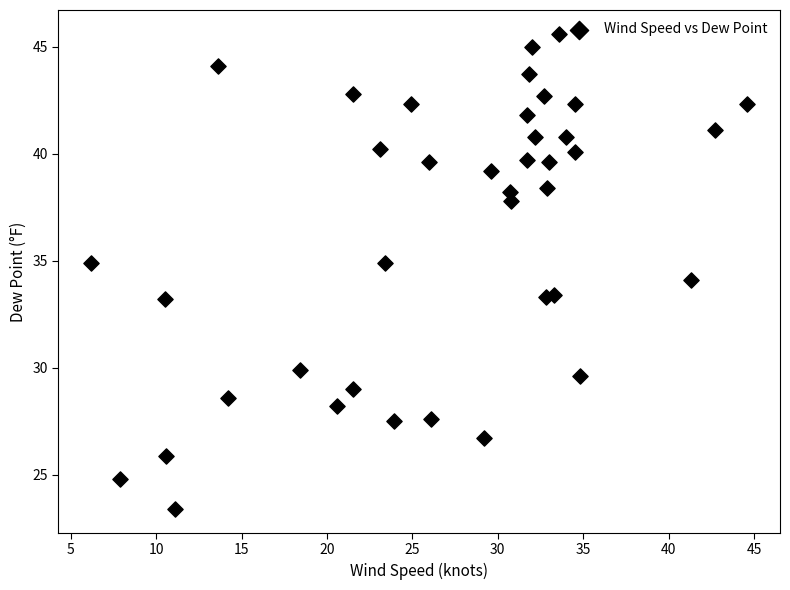

What is the range of Y values (max minus min)?

22.2